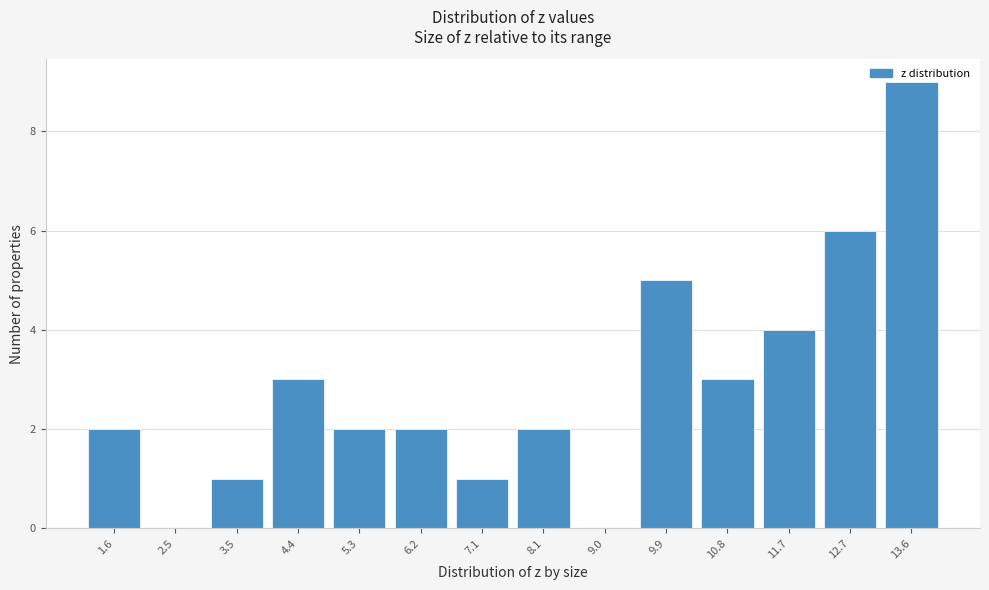

True or false: the data shows 1 at 3.5.

True